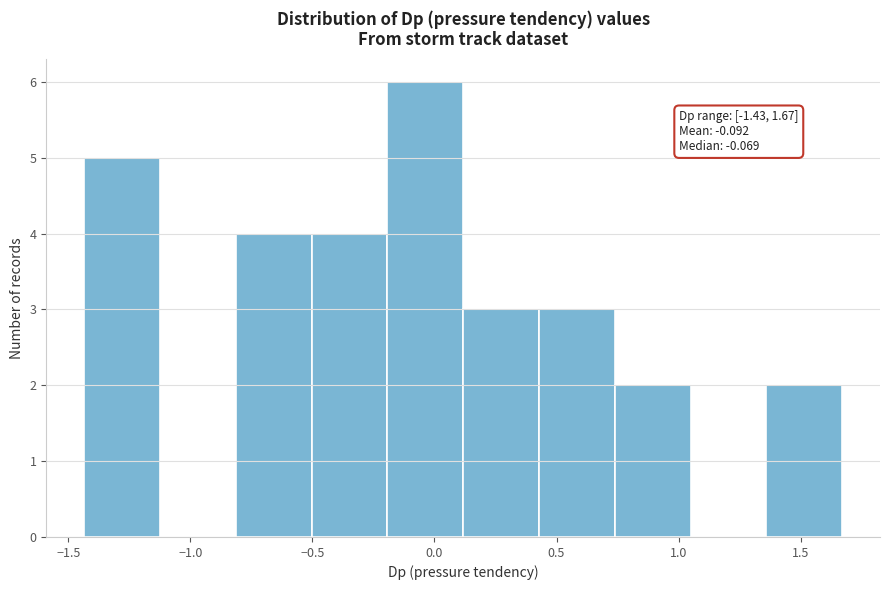

Over which range of the x-axis is the bar tallest?

-0.20 to 0.10